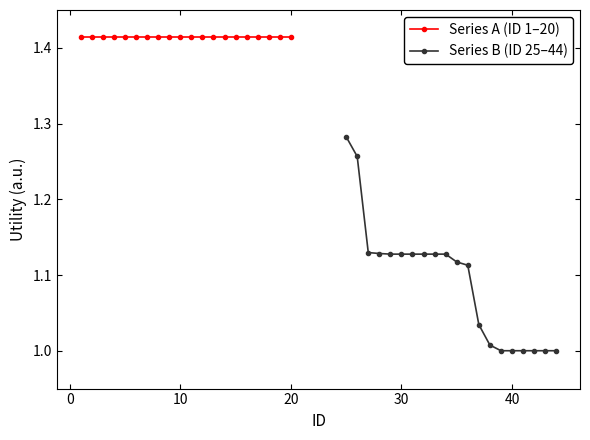

Is it true that Series A (ID 1–20) equals 0.6 at 40?

False